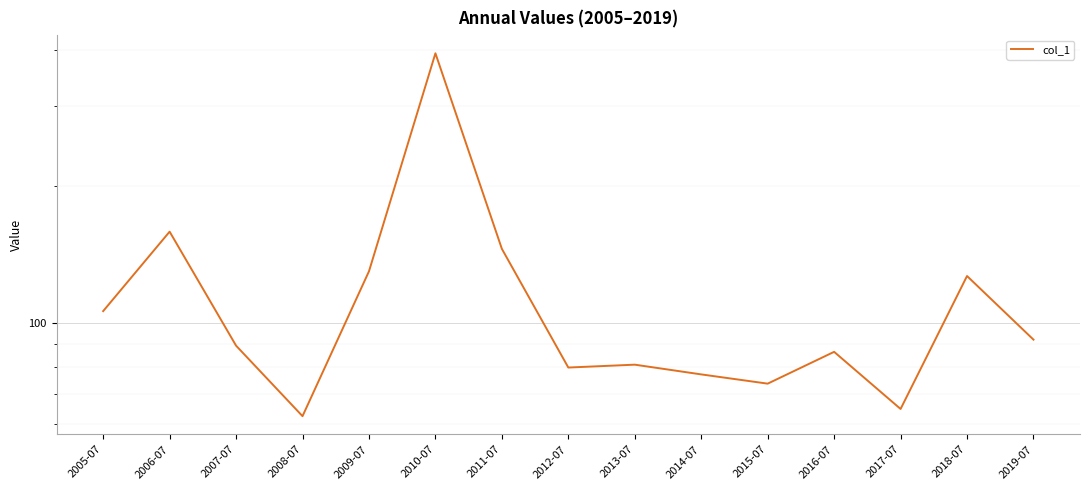

What is the sum of the values at 2010-07 and 2011-07?

538.6